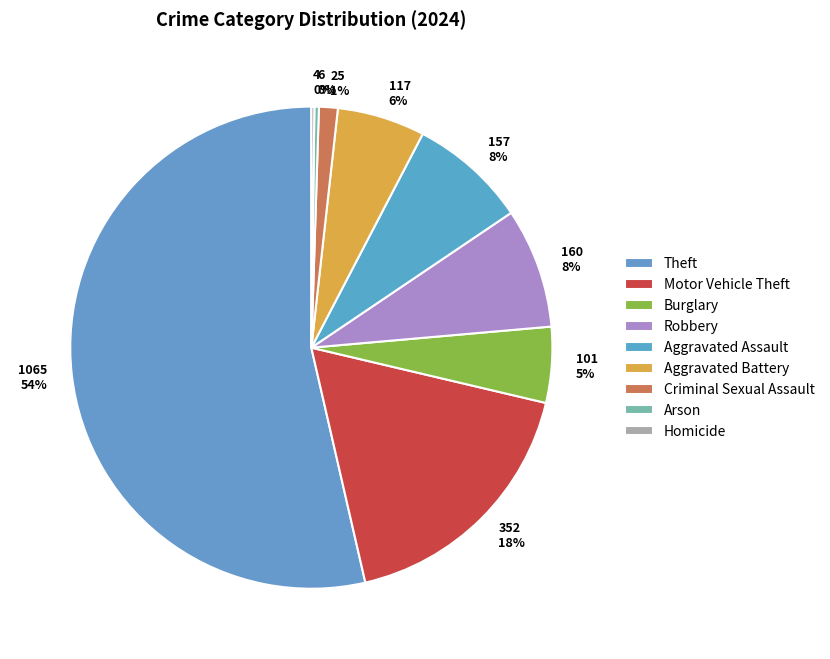

Do 160 8% and 352 18% together represent more than half of the pie?

No